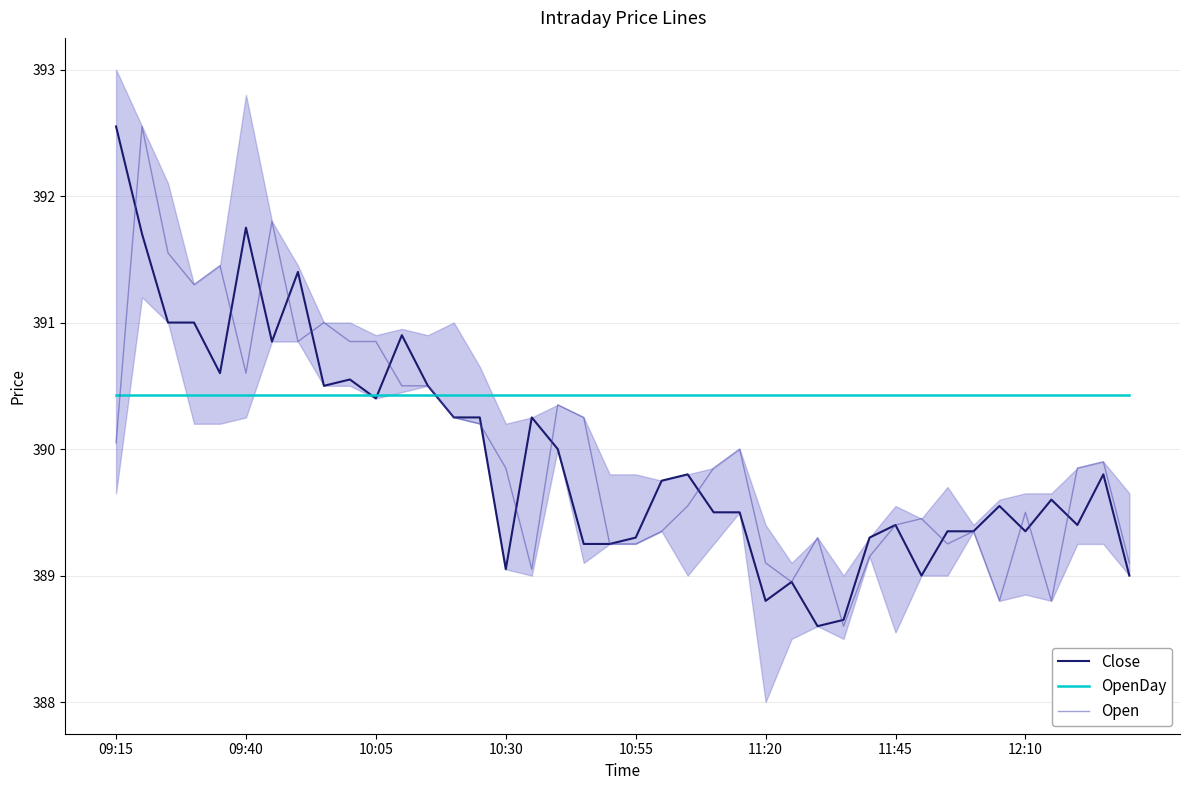

How many data points in Close are less than 389?

4